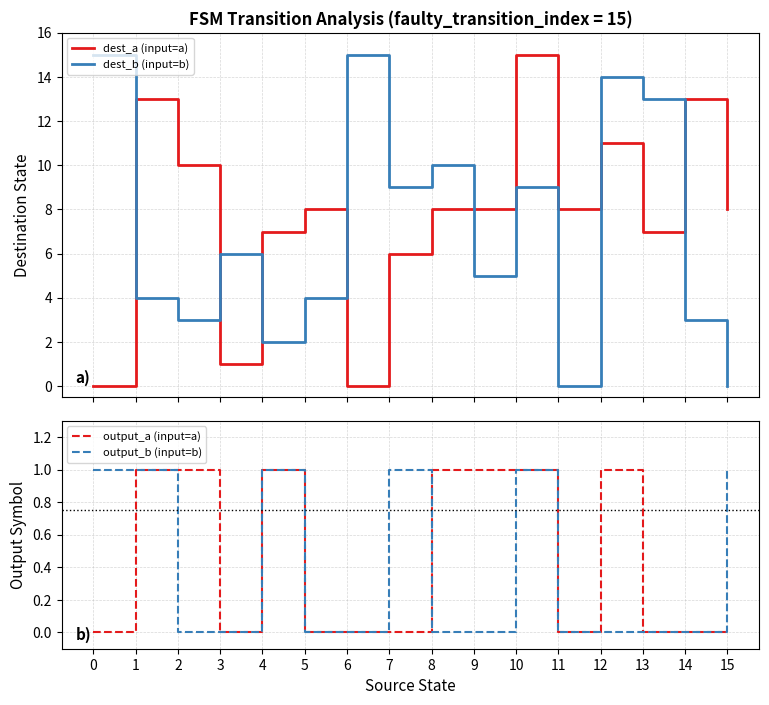

Rank the categories by output_a (input=a) value from highest to lowest.

1, 2, 4, 8, 9, 10, 12, 0, 3, 5, 6, 7, 11, 13, 14, 15